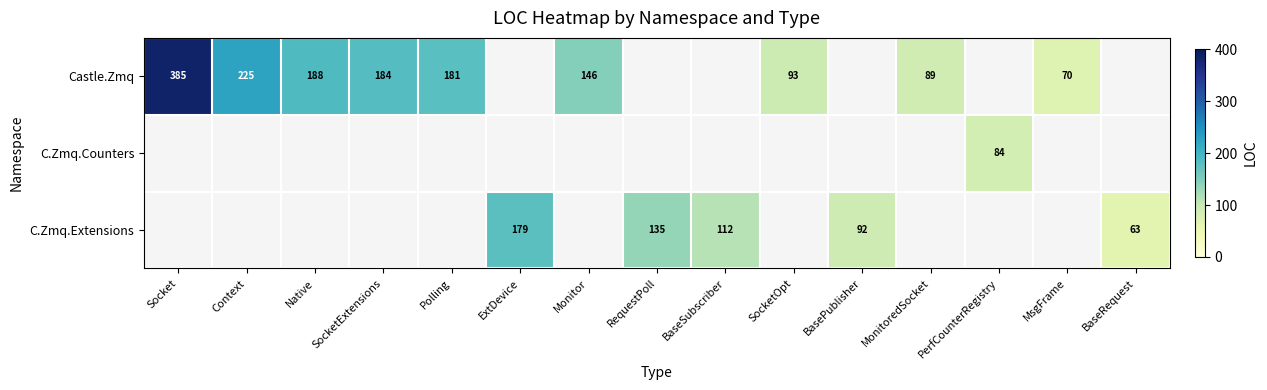

What is the difference between the Castle.Zmq values at Polling and Context?

44